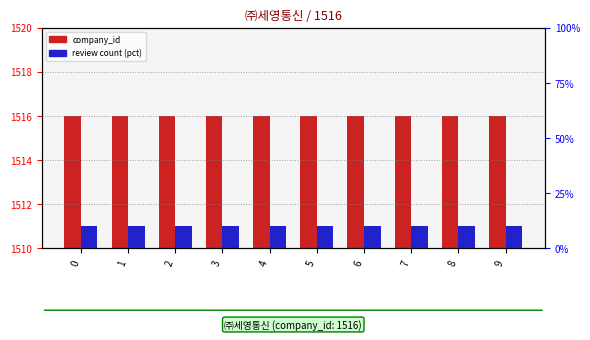

What is the difference between the highest and lowest values at 5?

1506